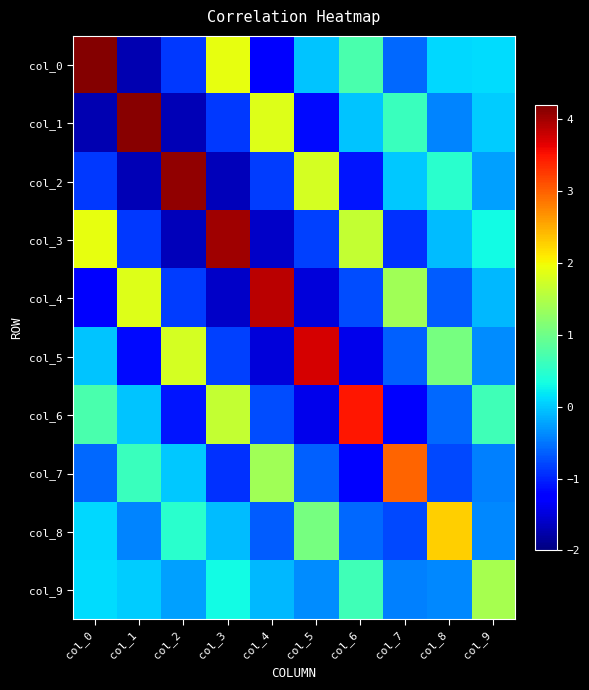

Reading left to right, list all the values displayed in this chart.

col_0: col_0=4.2	col_1=-1.7	col_2=-0.9	col_3=1.9	col_4=-1.2	col_5=-0.0	col_6=0.7	col_7=-0.6	col_8=0.1	col_9=0.1
col_1: col_0=-1.7	col_1=4.1	col_2=-1.7	col_3=-0.9	col_4=1.8	col_5=-1.2	col_6=-0.0	col_7=0.6	col_8=-0.4	col_9=0.0
col_2: col_0=-0.9	col_1=-1.7	col_2=4.1	col_3=-1.7	col_4=-0.8	col_5=1.8	col_6=-1.1	col_7=-0.0	col_8=0.5	col_9=-0.2
col_3: col_0=1.9	col_1=-0.9	col_2=-1.7	col_3=4.0	col_4=-1.6	col_5=-0.8	col_6=1.6	col_7=-0.9	col_8=-0.1	col_9=0.3
col_4: col_0=-1.2	col_1=1.8	col_2=-0.8	col_3=-1.6	col_4=3.9	col_5=-1.5	col_6=-0.8	col_7=1.4	col_8=-0.6	col_9=-0.1
col_5: col_0=-0.0	col_1=-1.2	col_2=1.8	col_3=-0.8	col_4=-1.5	col_5=3.7	col_6=-1.4	col_7=-0.6	col_8=1.1	col_9=-0.4
col_6: col_0=0.7	col_1=-0.0	col_2=-1.1	col_3=1.6	col_4=-0.8	col_5=-1.4	col_6=3.5	col_7=-1.2	col_8=-0.6	col_9=0.7
col_7: col_0=-0.6	col_1=0.6	col_2=-0.0	col_3=-0.9	col_4=1.4	col_5=-0.6	col_6=-1.2	col_7=3.0	col_8=-0.8	col_9=-0.4
col_8: col_0=0.1	col_1=-0.4	col_2=0.5	col_3=-0.1	col_4=-0.6	col_5=1.1	col_6=-0.6	col_7=-0.8	col_8=2.3	col_9=-0.4
col_9: col_0=0.1	col_1=0.0	col_2=-0.2	col_3=0.3	col_4=-0.1	col_5=-0.4	col_6=0.7	col_7=-0.4	col_8=-0.4	col_9=1.4